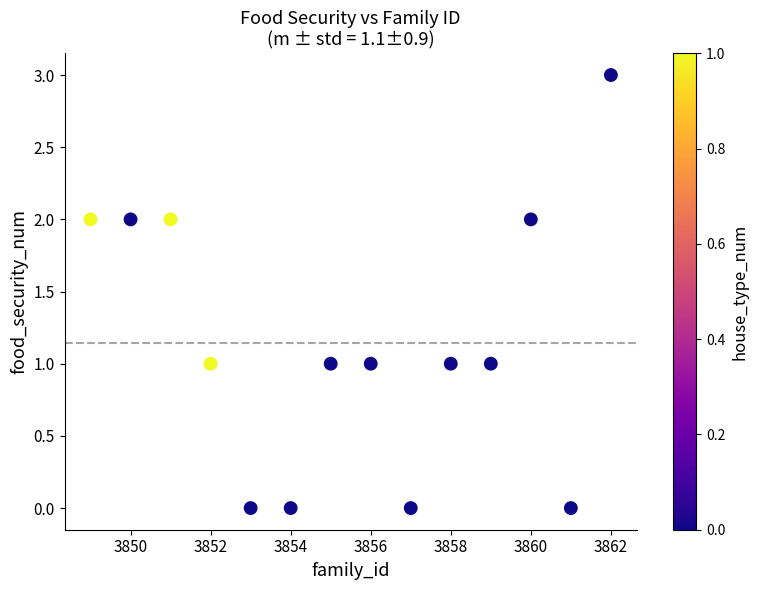

What is the range of Y values (max minus min)?

3